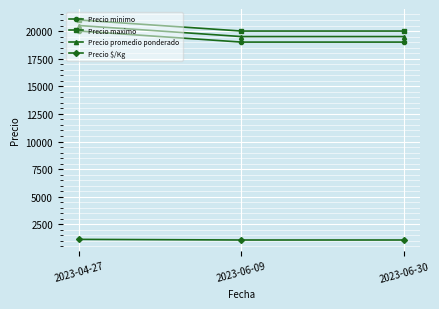

List the series in order of their peak value, highest first.

Precio maximo, Precio promedio ponderado, Precio minimo, Precio $/Kg